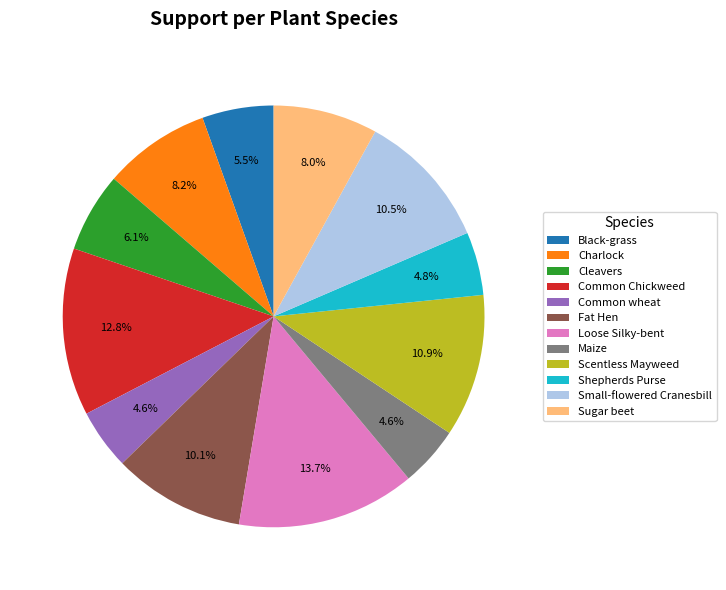

Combined, what portion of the pie is Sugar beet and Maize?

12.6%